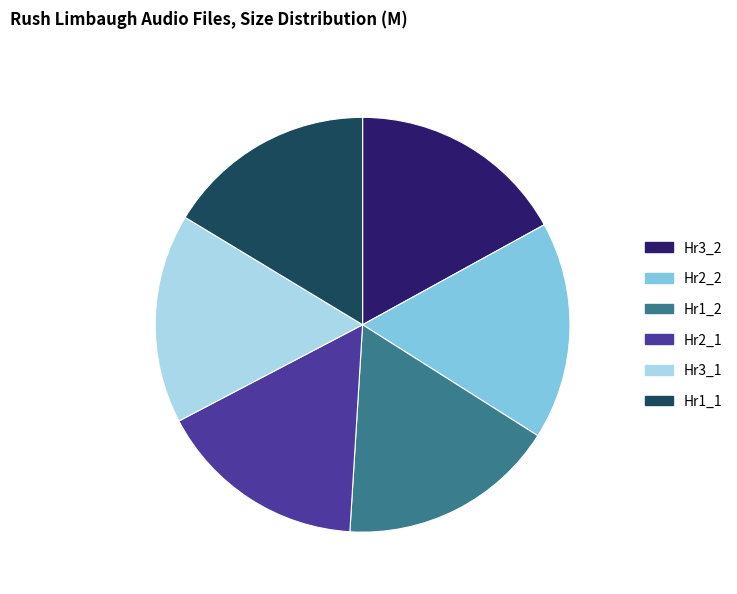

Does any single category account for the majority?

No